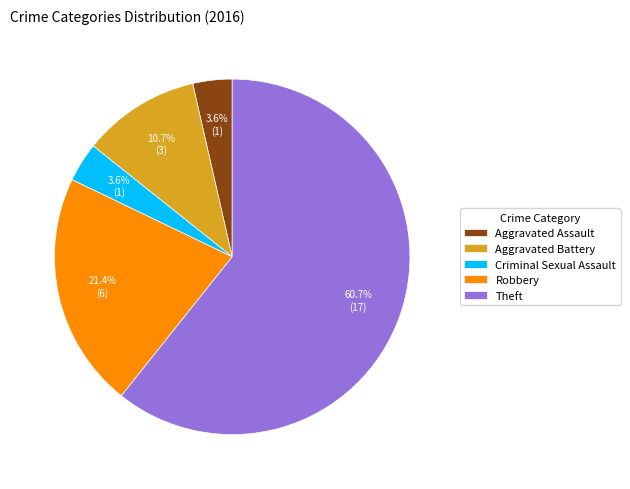

How much of the chart is everything except Aggravated Assault?

96.4%